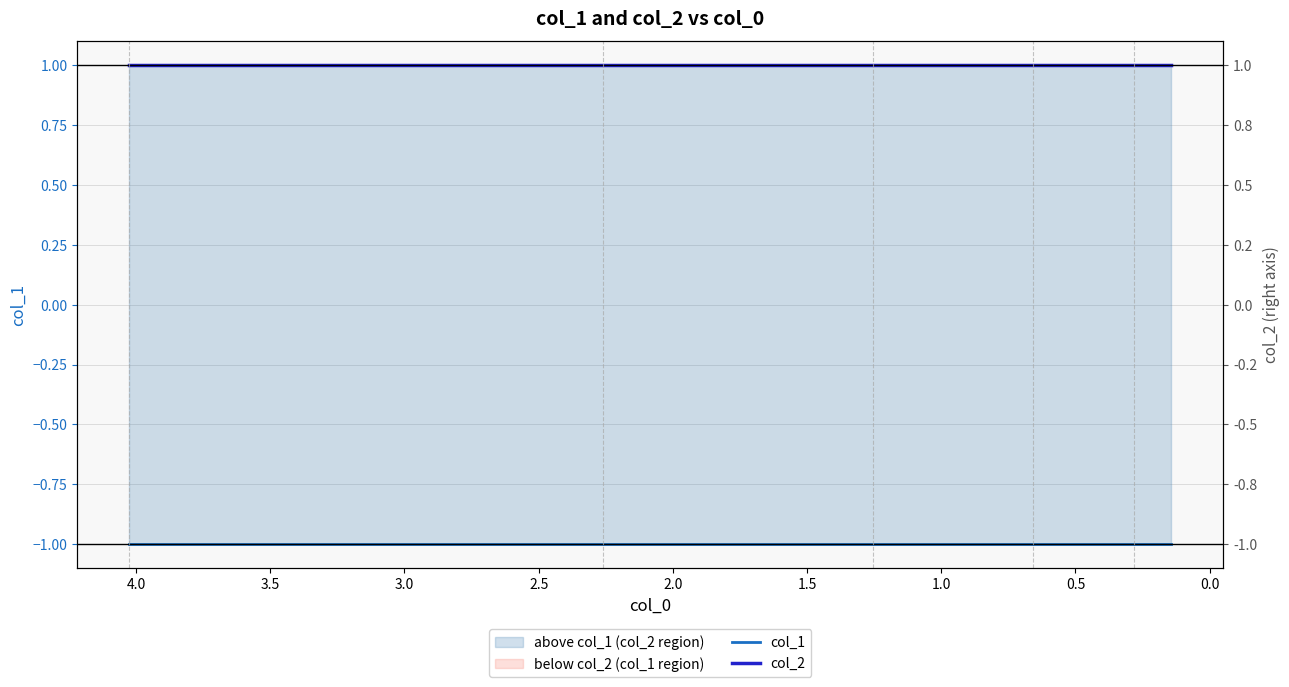

What is the minimum value for col_2?

1